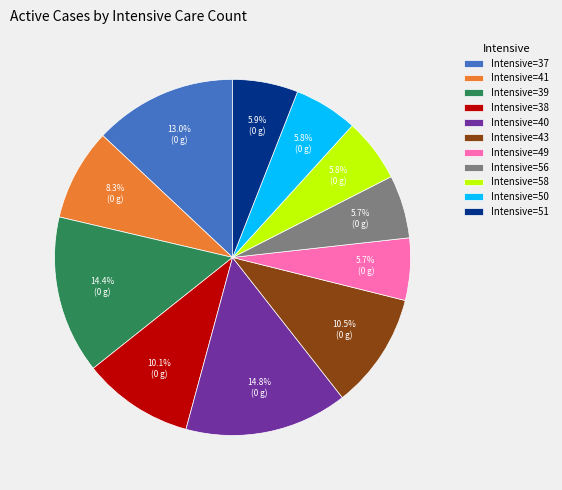

What is the ratio of the value at Intensive=39 to the value at Intensive=58?

2.5